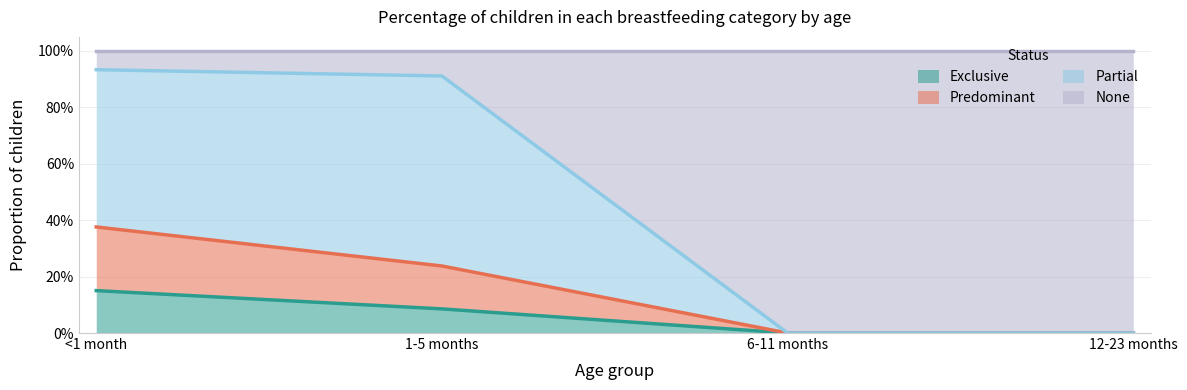

At which category is the sum across all series the highest?

<1 month